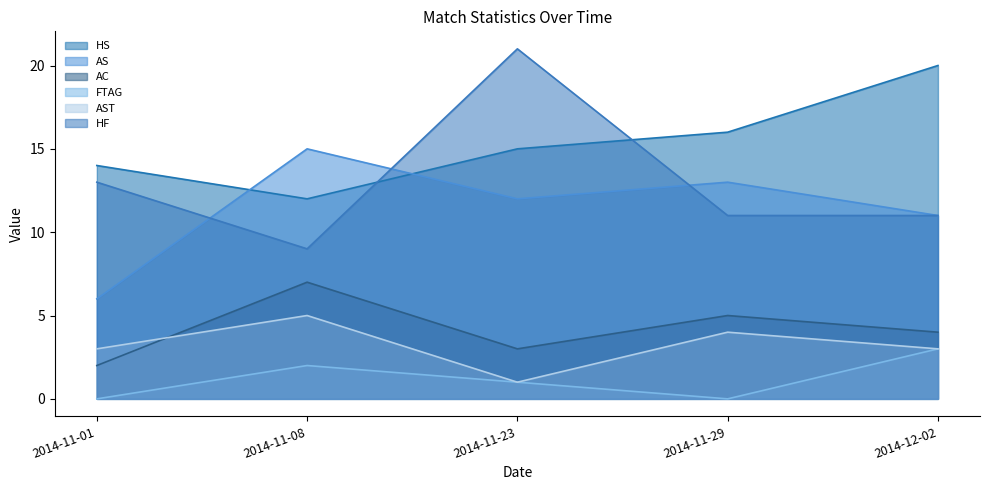

How many AST values are between 3 and 4?

3